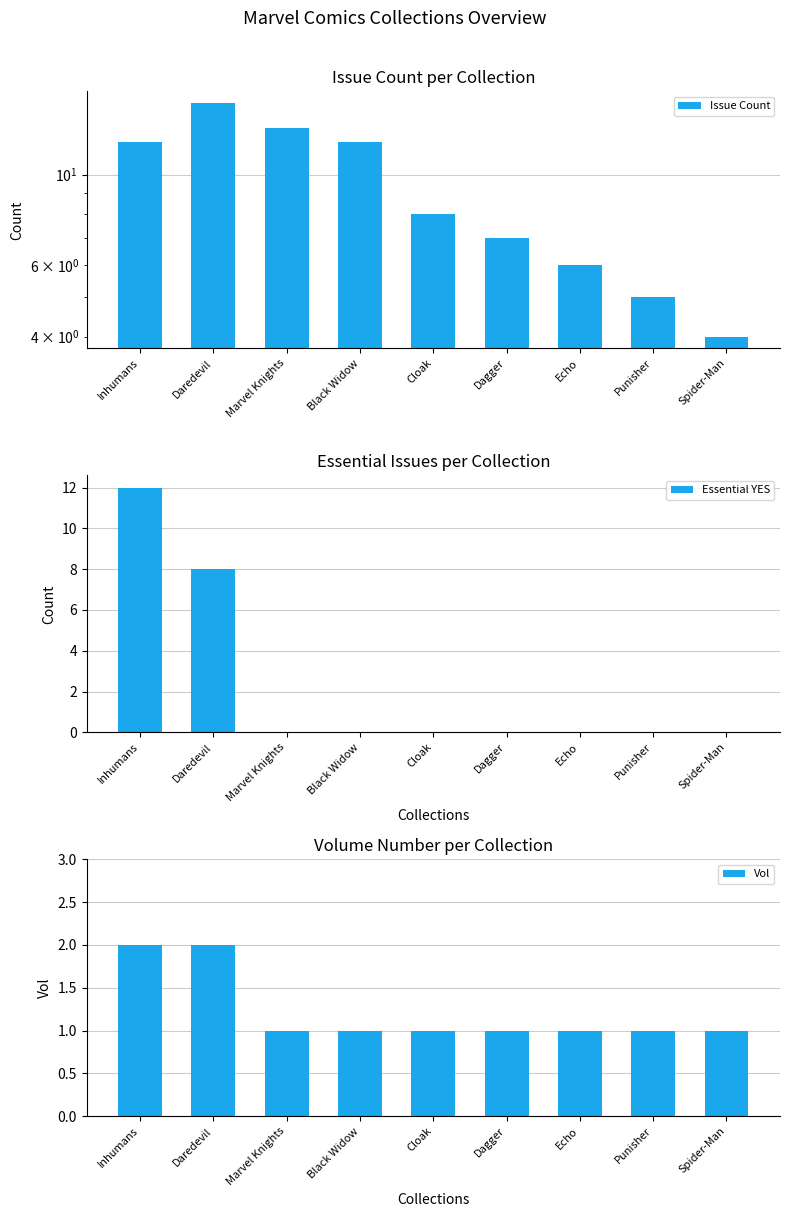

Rank the series at Daredevil from highest to lowest value.

Issue Count, Essential YES, Vol